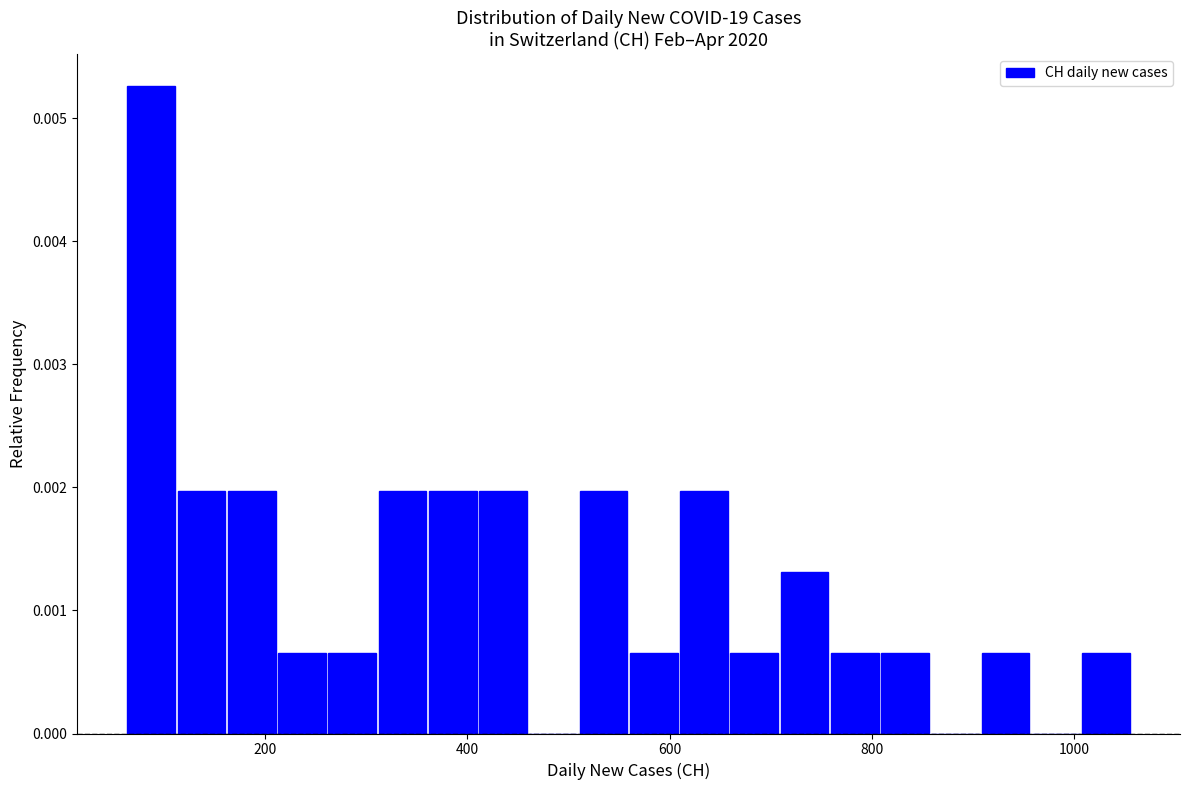

Around what value on the x-axis is the tallest bar? Give the approximate position of its centre, as read against the axis.

80